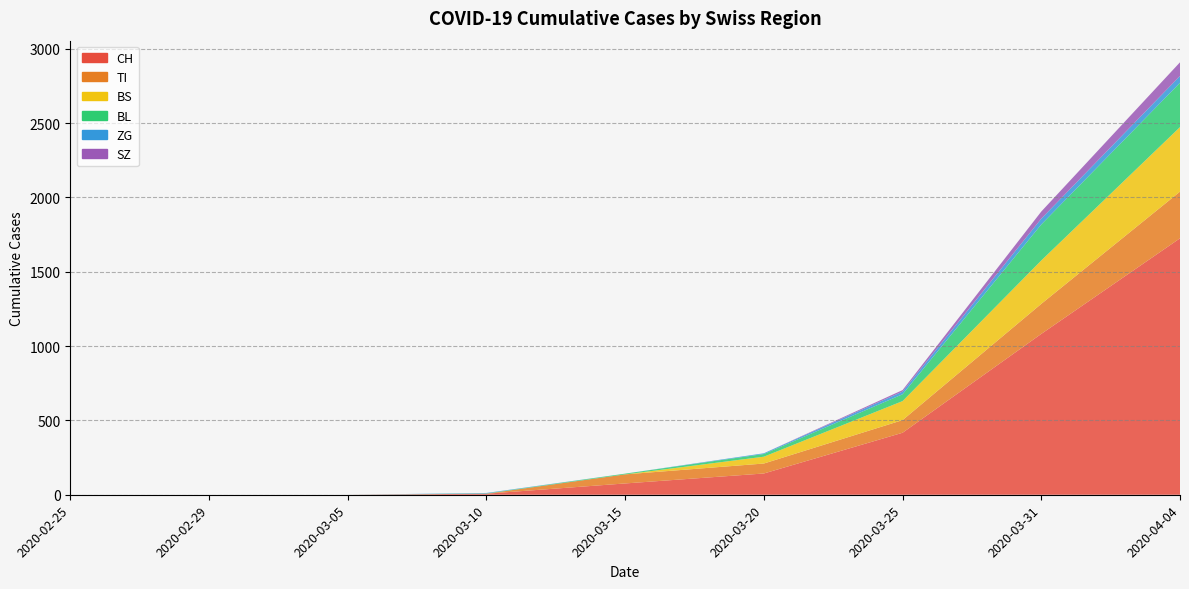

Reading left to right, transcribe all the data shown in this chart.

CH: 0	0	0	7	76	143	417	1082	1725
TI: 0	0	0	0	61	67	85	202	314
BS: 0	0	0	0	0	46	128	292	434
BL: 0	0	0	2	5	18	46	242	298
ZG: 0	0	0	3	0	5	18	39	46
SZ: 0	0	0	0	0	0	10	48	92